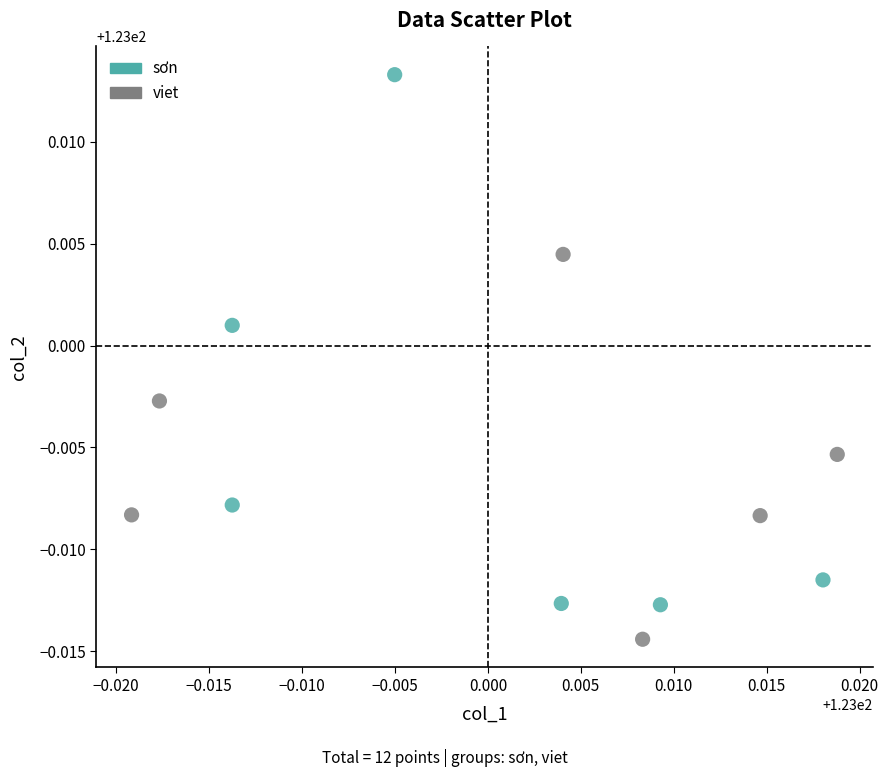

Which series reaches the maximum Y coordinate?

sơn